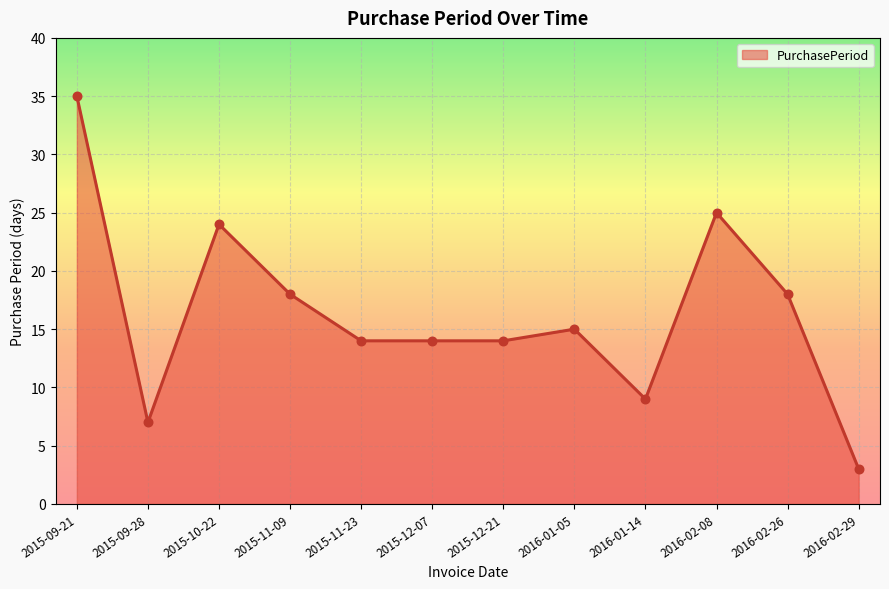

Between 2016-01-05 and 2015-10-22, which is larger?

2015-10-22